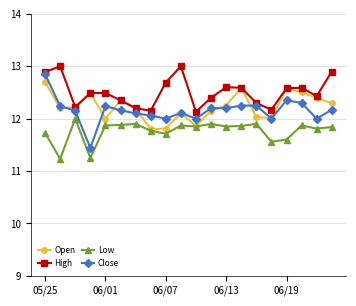

True or false: Low and High intersect in this chart.

False